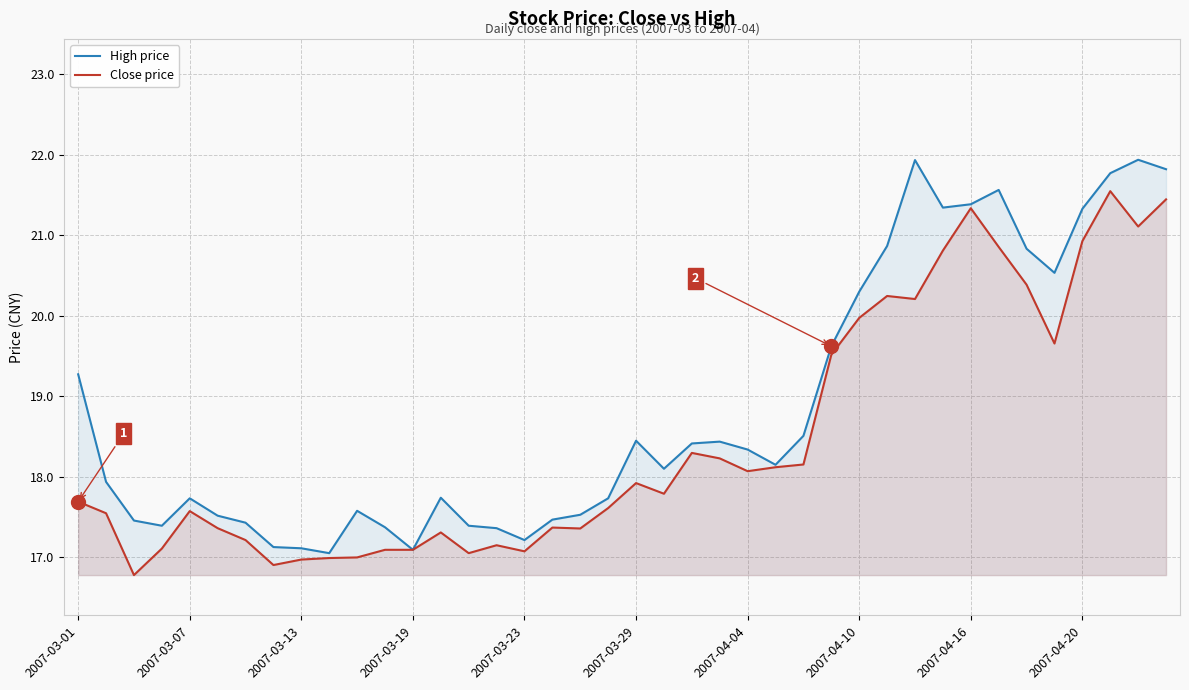

Is it true that Close price equals 17.7 at 2007-03-01?

True